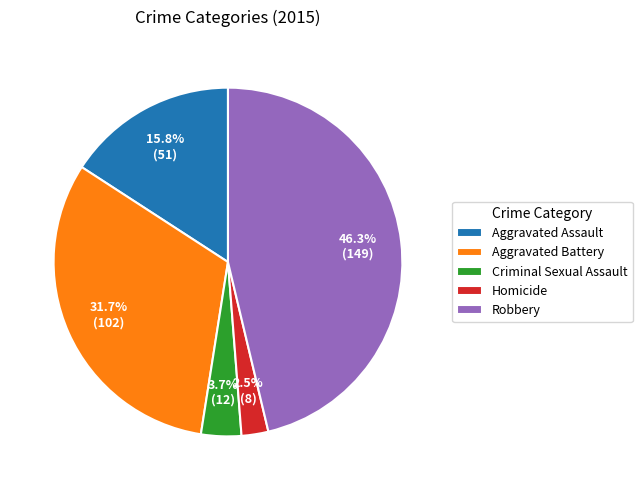

What portion of the pie excludes Homicide?

97.5%